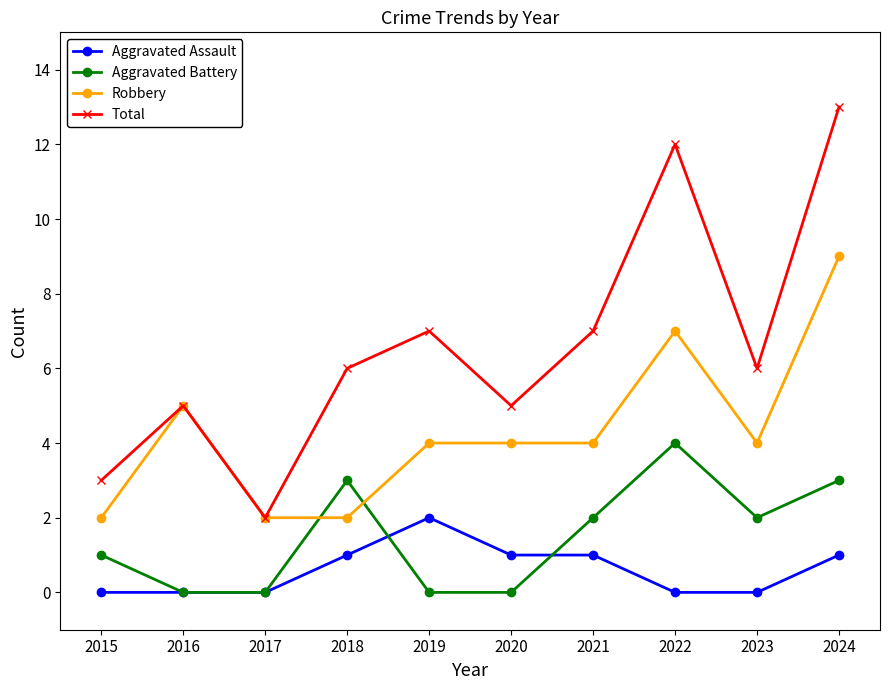

List the series in order of their peak value, highest first.

Total, Robbery, Aggravated Battery, Aggravated Assault